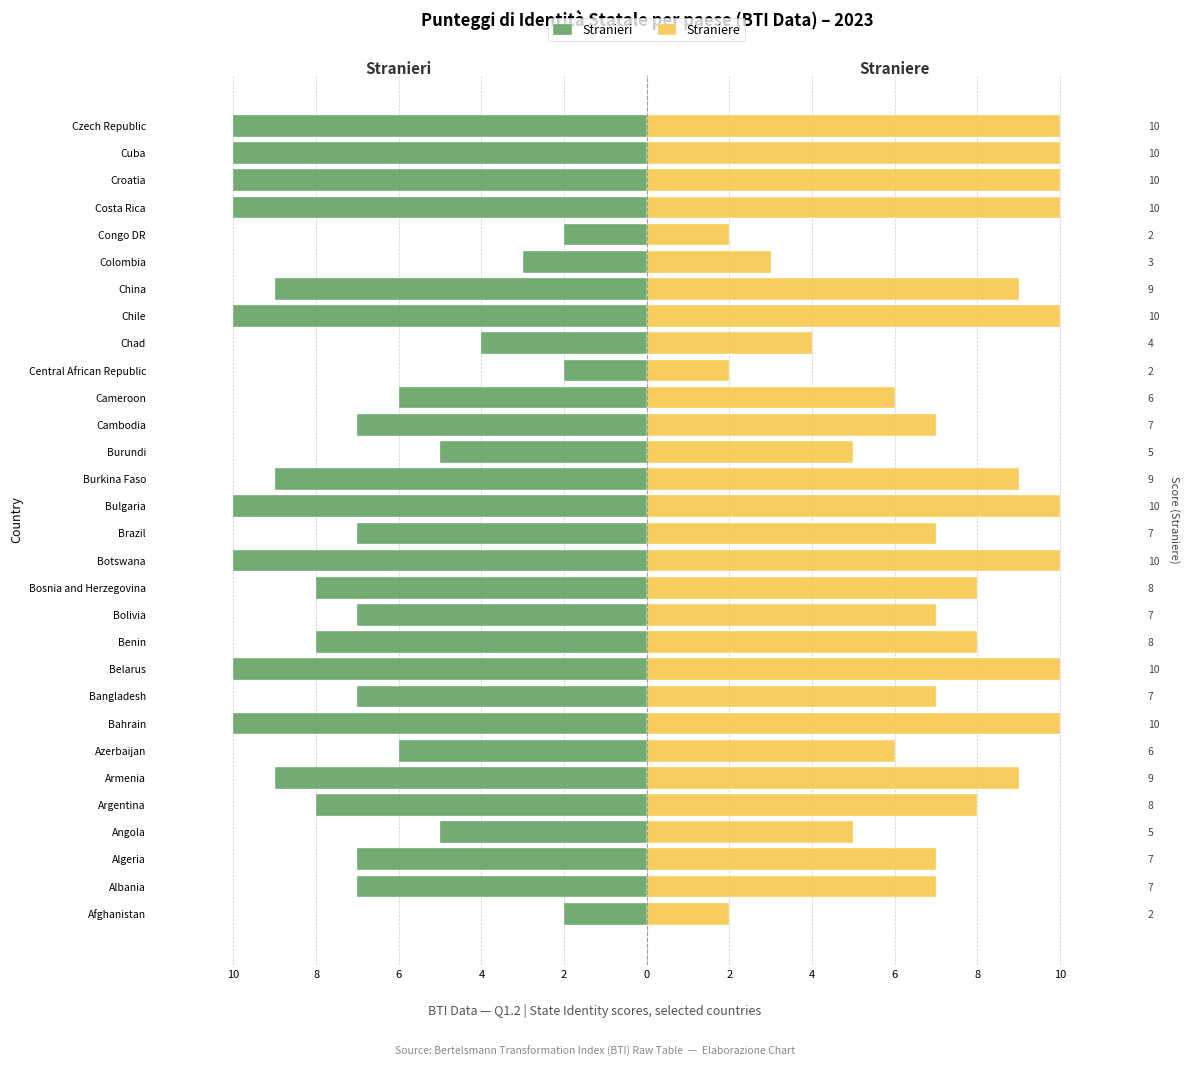

Rank the series by their maximum value, from highest to lowest.

Straniere, Stranieri